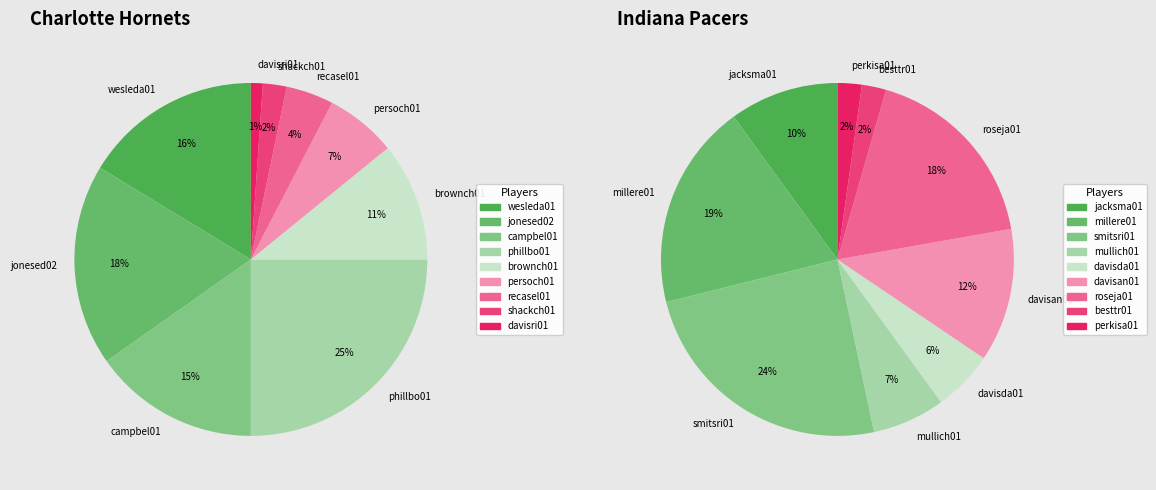

Between 2 and 1, which is larger?

1